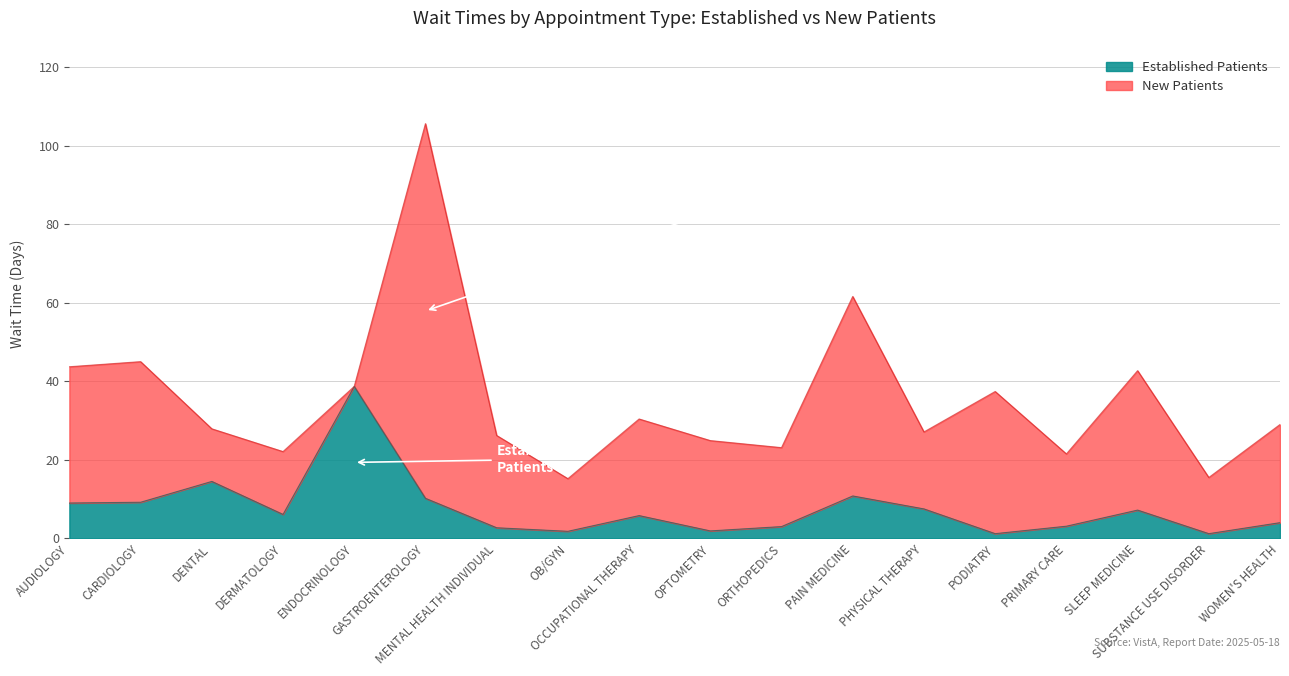

What is the change in value from CARDIOLOGY to OPTOMETRY?

-7.3